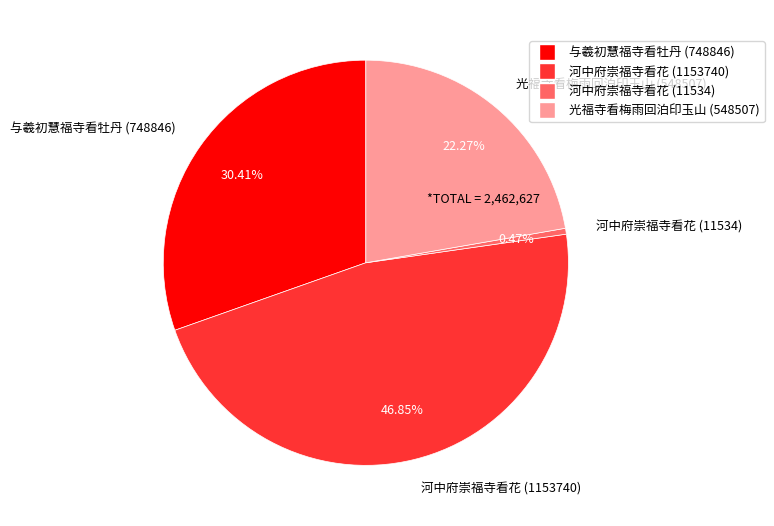

What is the smallest slice in the pie chart?

河中府崇福寺看花 (11534)